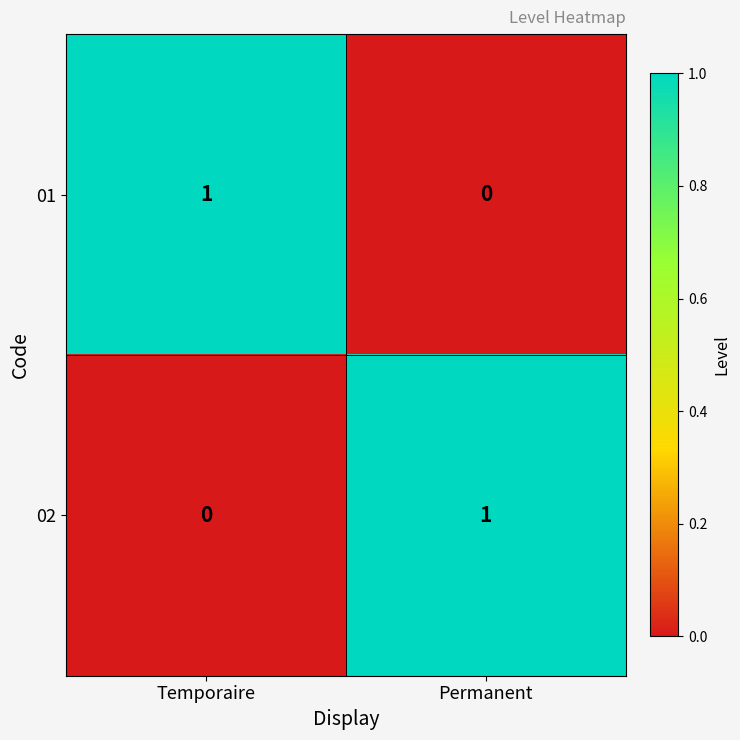

List the labels in order of 02 value, largest first.

Permanent, Temporaire